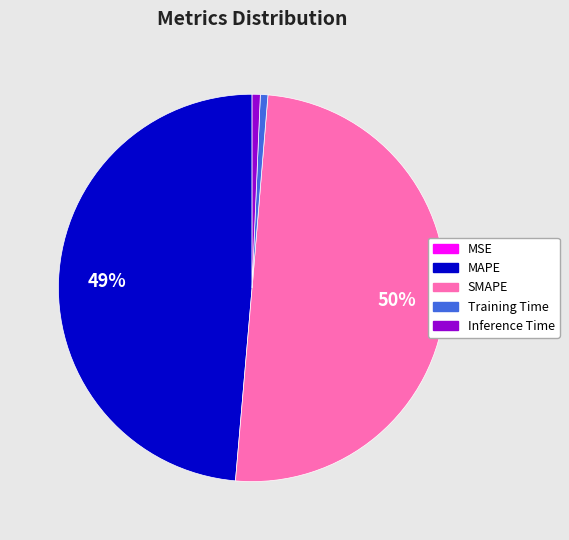

To the nearest percent, what is the average slice percentage?

20%